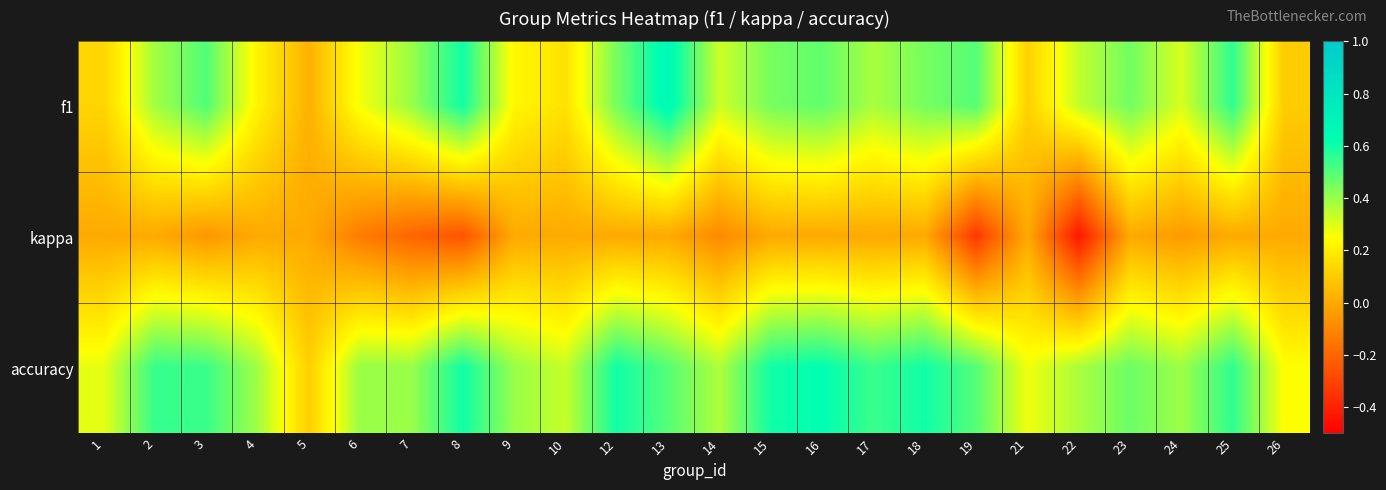

Reading left to right, list all the values displayed in this chart.

f1: 1=0.1	2=0.4	3=0.5	4=0.2	5=0.0	6=0.3	7=0.4	8=0.6	9=0.2	10=0.2	12=0.5	13=0.7	14=0.3	15=0.5	16=0.5	17=0.4	18=0.5	19=0.5	21=0.1	22=0.3	23=0.5	24=0.3	25=0.6	26=0.1
kappa: 1=0.0	2=0.0	3=-0.1	4=0.0	5=0.0	6=-0.1	7=-0.2	8=-0.2	9=0.0	10=0.0	12=0.0	13=0.0	14=-0.1	15=0.0	16=0.0	17=0.0	18=0.0	19=-0.3	21=0.0	22=-0.4	23=0.0	24=-0.0	25=0.0	26=0.0
accuracy: 1=0.3	2=0.5	3=0.5	4=0.4	5=0.1	6=0.4	7=0.4	8=0.6	9=0.4	10=0.3	12=0.6	13=0.5	14=0.4	15=0.6	16=0.6	17=0.5	18=0.6	19=0.5	21=0.3	22=0.4	23=0.5	24=0.4	25=0.6	26=0.2